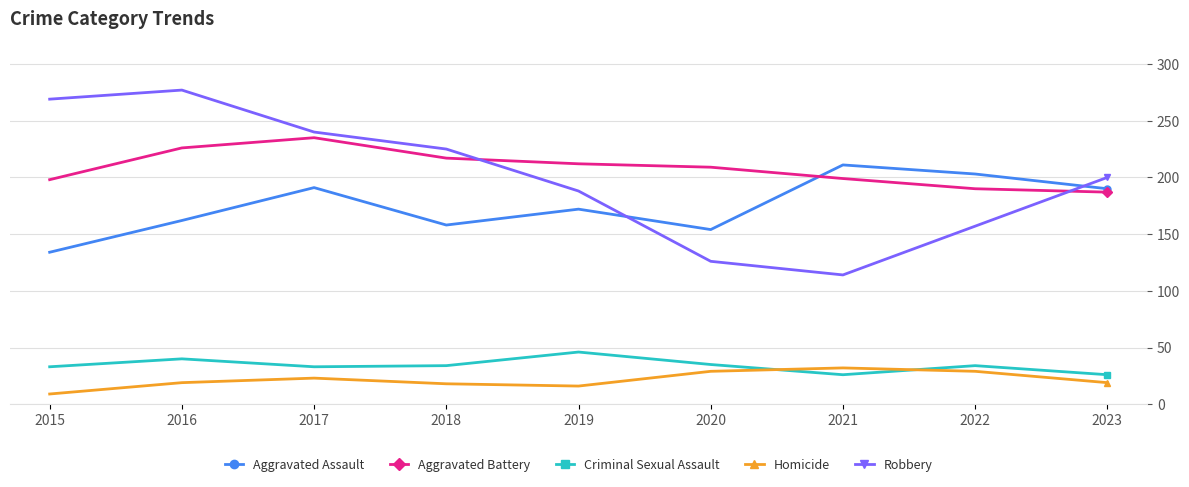

What value does the Aggravated Assault series have at 2023?

190